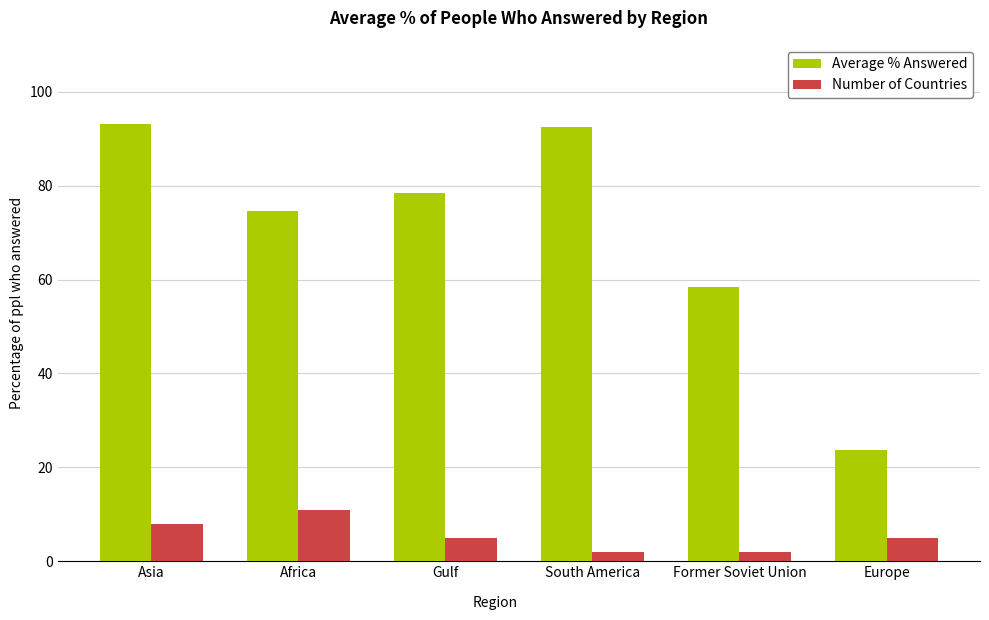

What are all the series names shown in the legend?

Average % Answered, Number of Countries